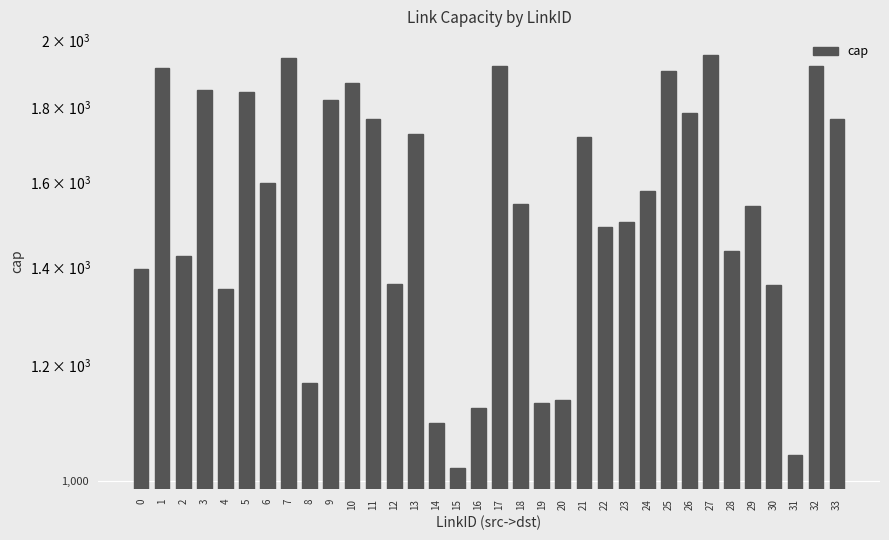

Is it true that the value at 8 is 524?

False